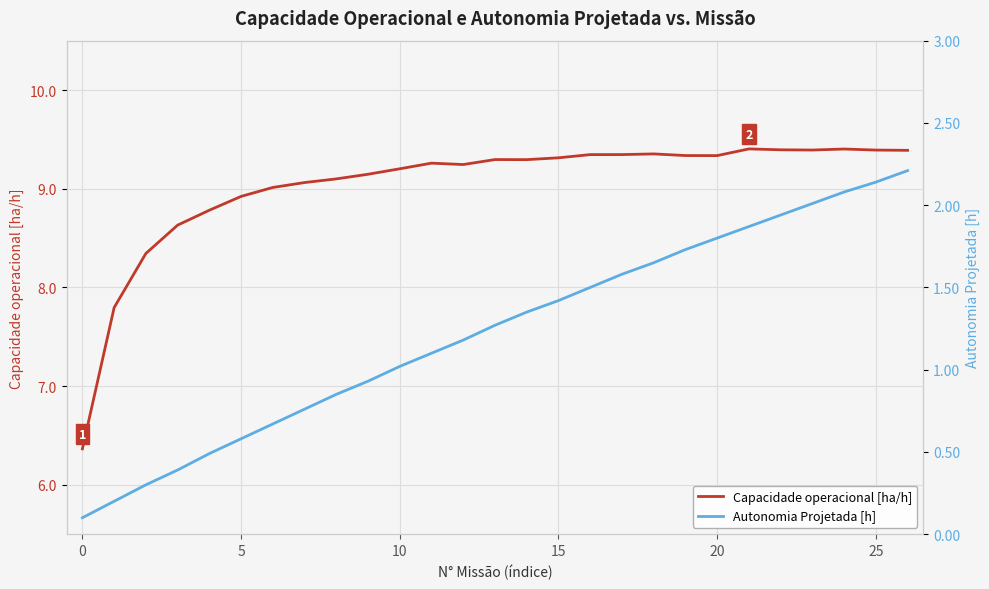

Which series has the widest spread of values?

Capacidade operacional [ha/h]